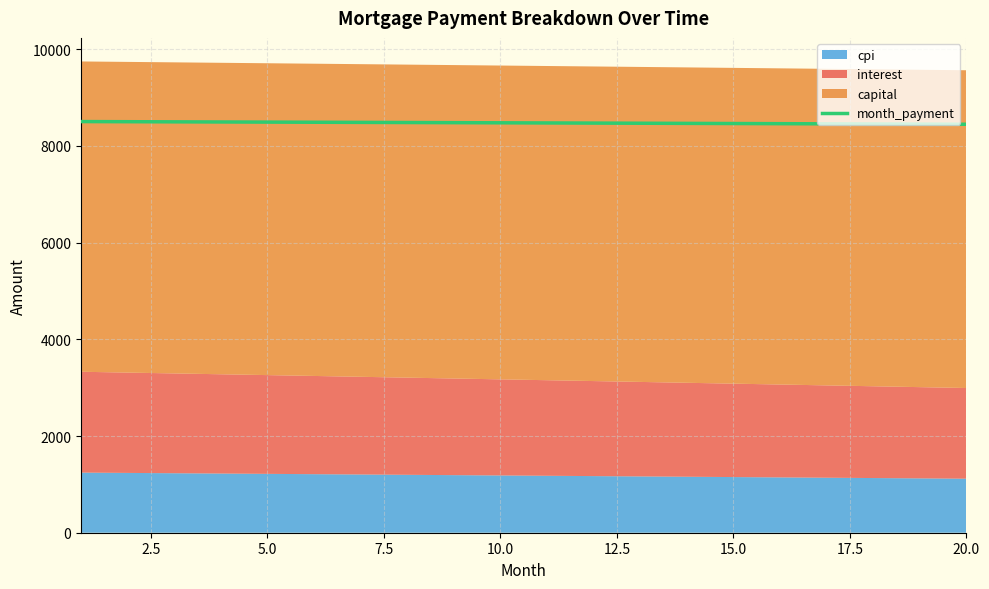

How many lines are shown in the chart?

1